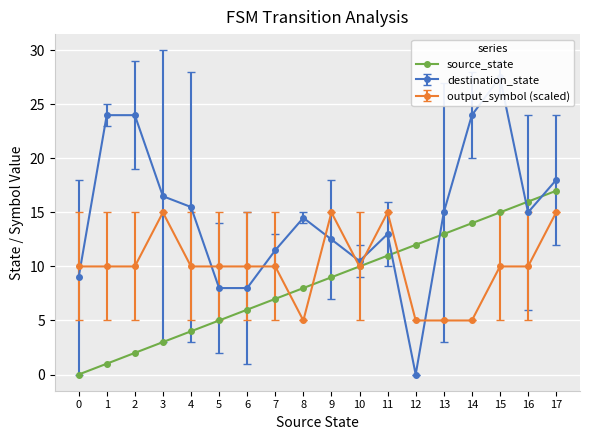

What is the average value?

8